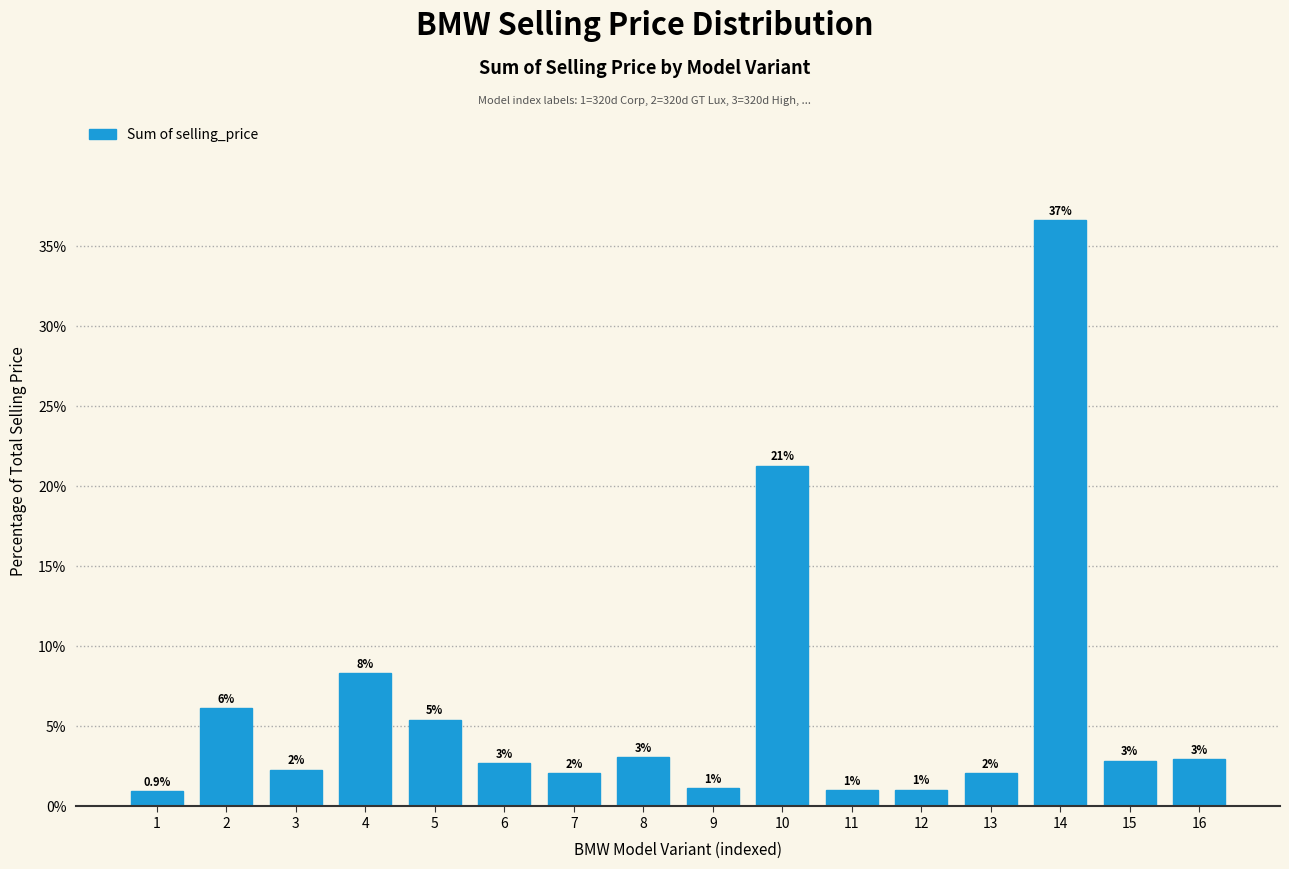

The value at 12 is 1.0. True or false?

True